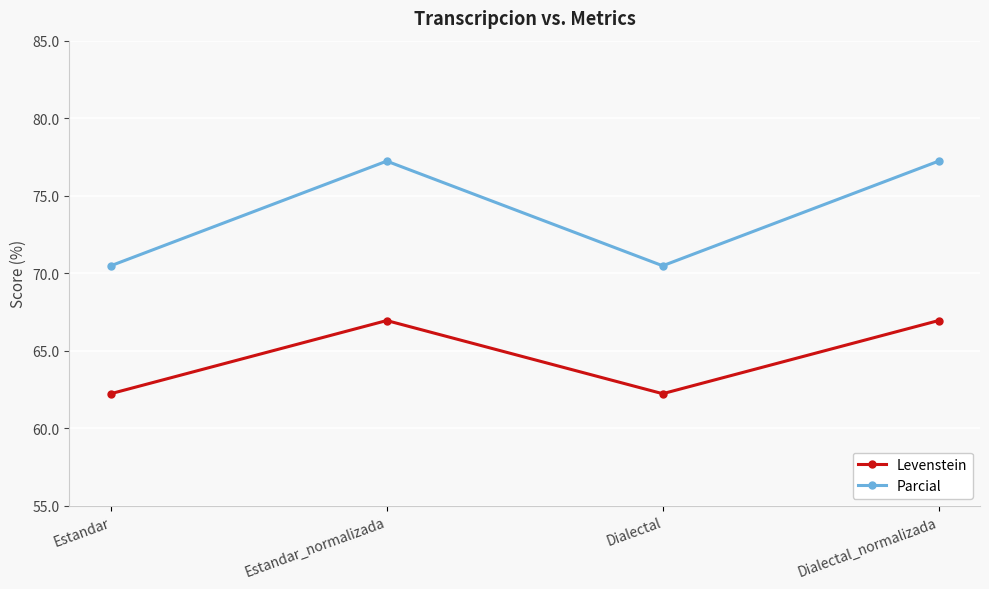

Read the Parcial value at Dialectal.

70.5